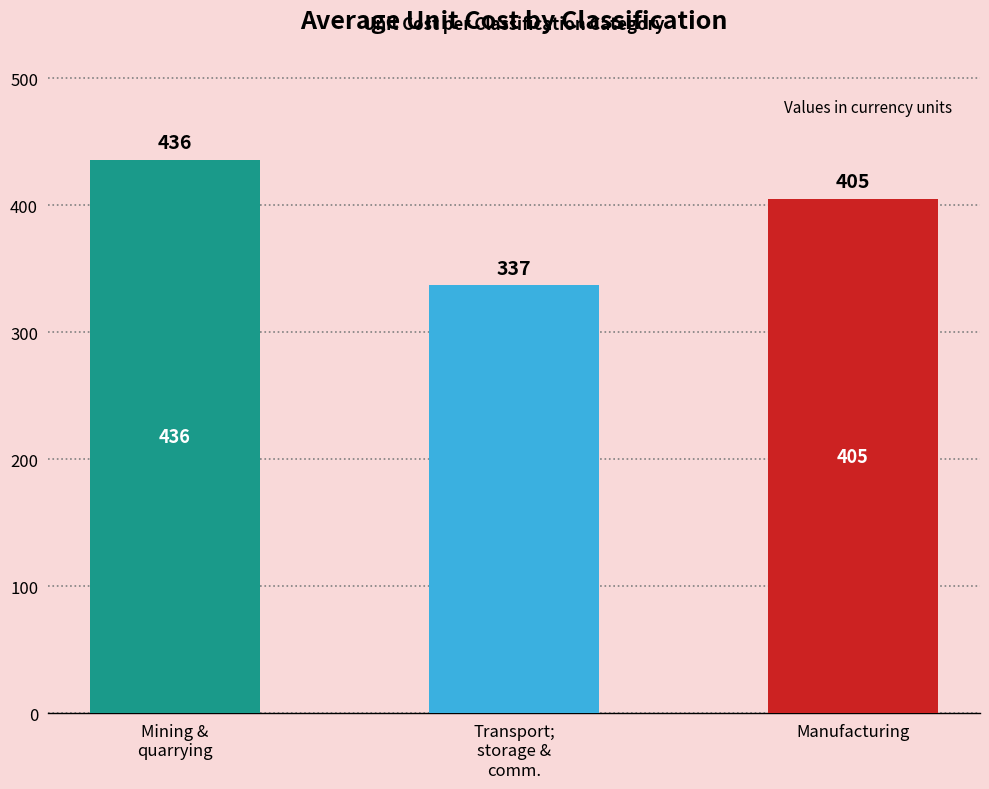

What is the difference between the maximum and minimum values?

99